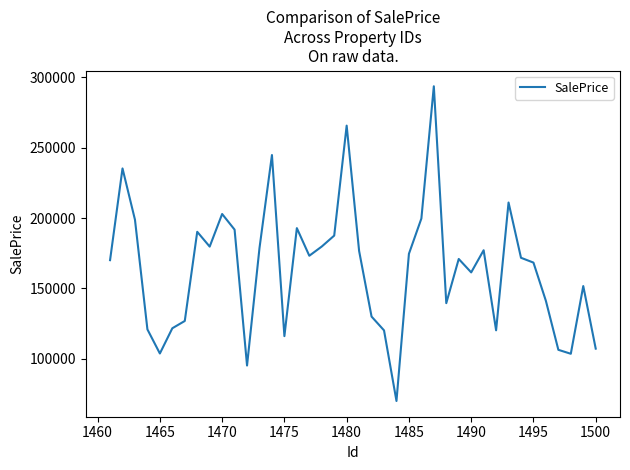

What is the difference between the maximum and minimum values?

223514.0